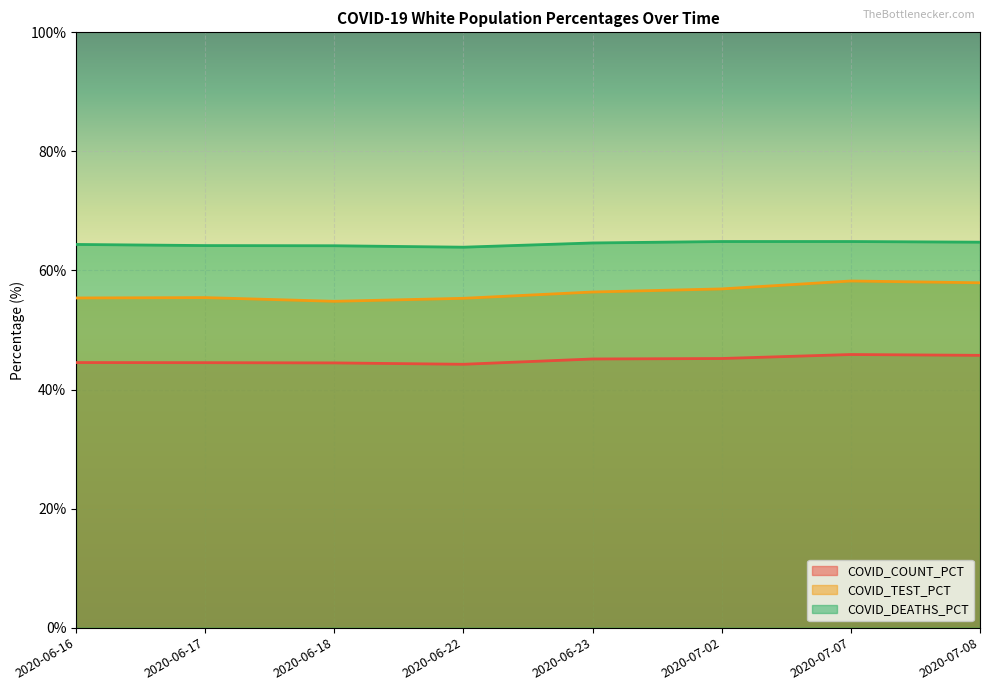

How many categories are shown in the chart?

8